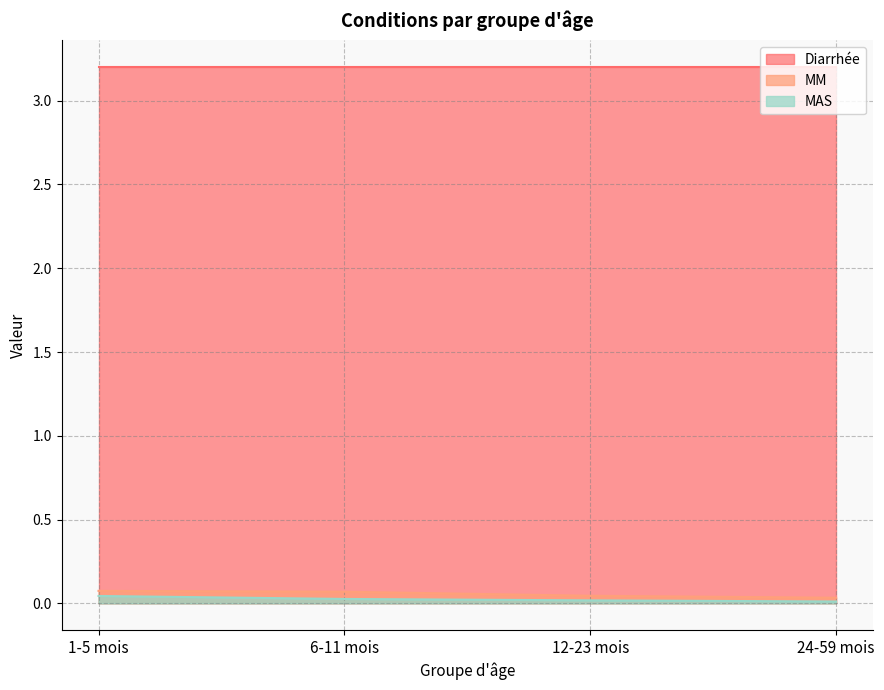

Is the value of Diarrhée at 1-5 mois greater than the value of MAS at 24-59 mois?

Yes